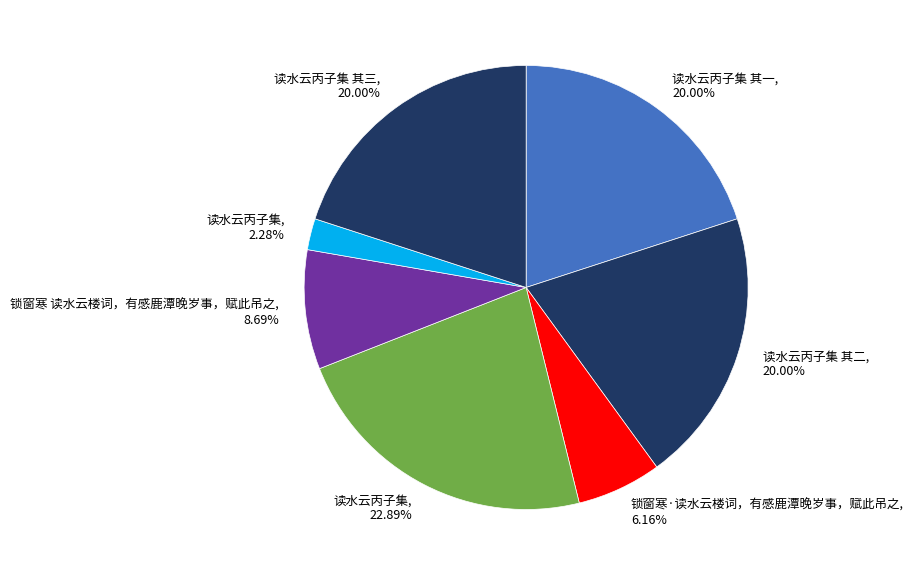

How many segments does this pie chart have?

7